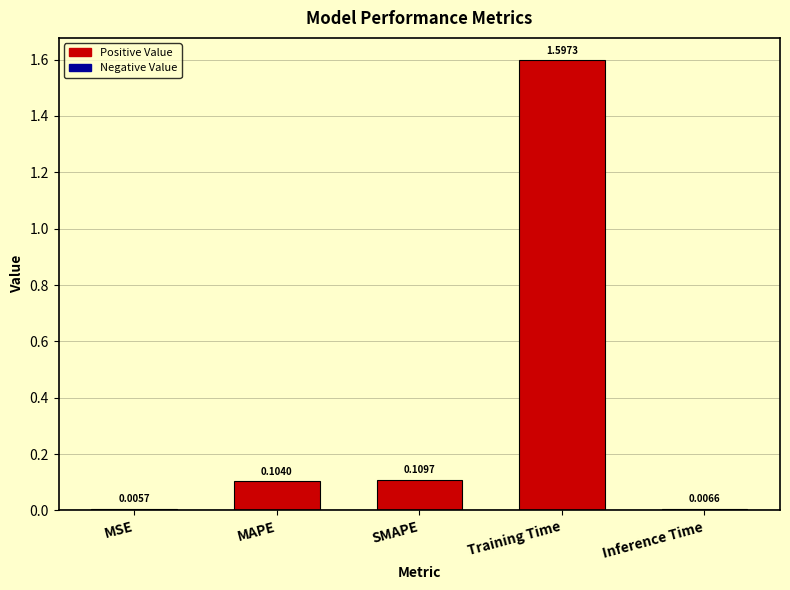

Rank the categories by value from highest to lowest.

Training Time, SMAPE, MAPE, Inference Time, MSE